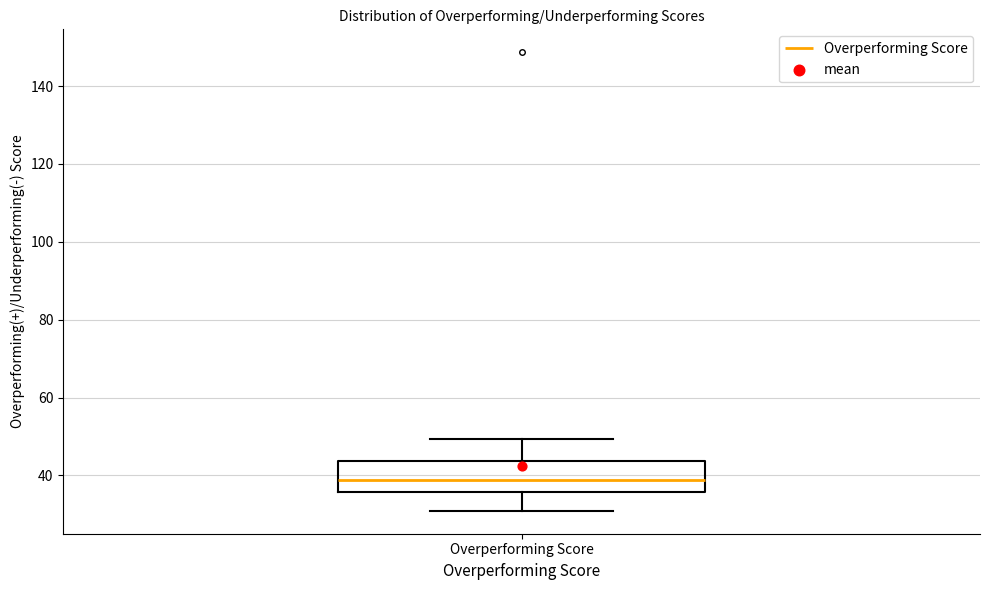

Read this box plot against the y-axis: the position of the median line, the range covered by the box, and the ends of both whiskers. The values are not printed on the chart, so give them approximately, as read against the axis.

median 38, box 36 to 44, whiskers 30 to 50